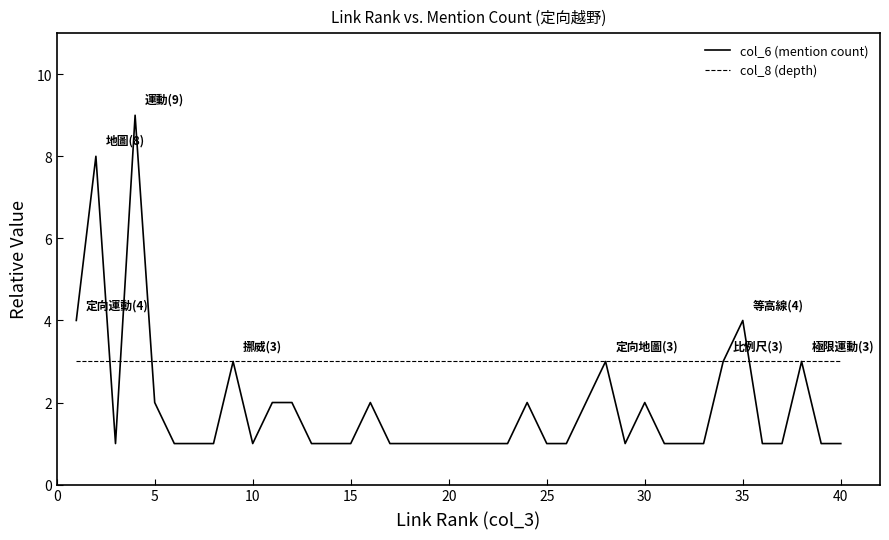

What is the difference between the second highest and minimum values in the col_6 (mention count) series?

7